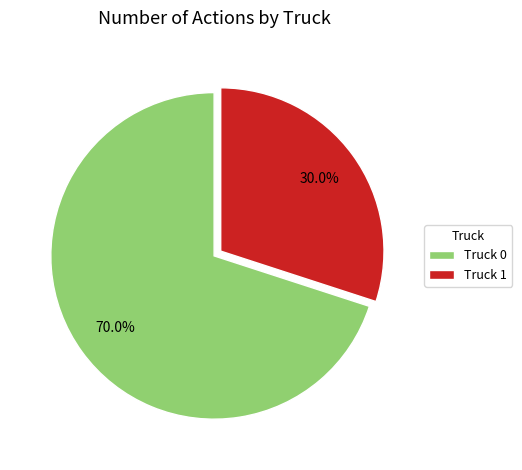

Is there a majority slice in this chart?

Yes